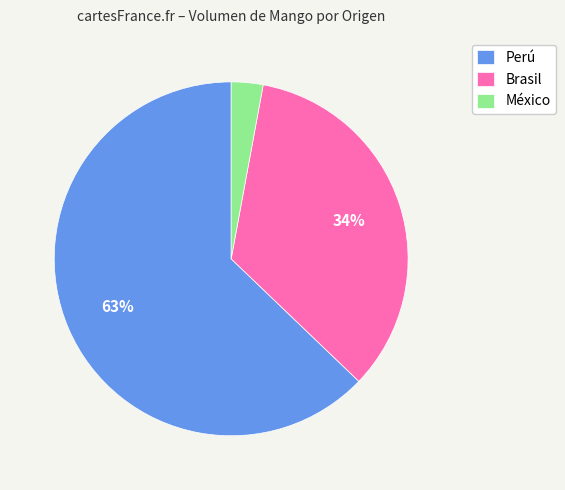

To the nearest percent, what is the difference between the largest and smallest slice percentages?

60%